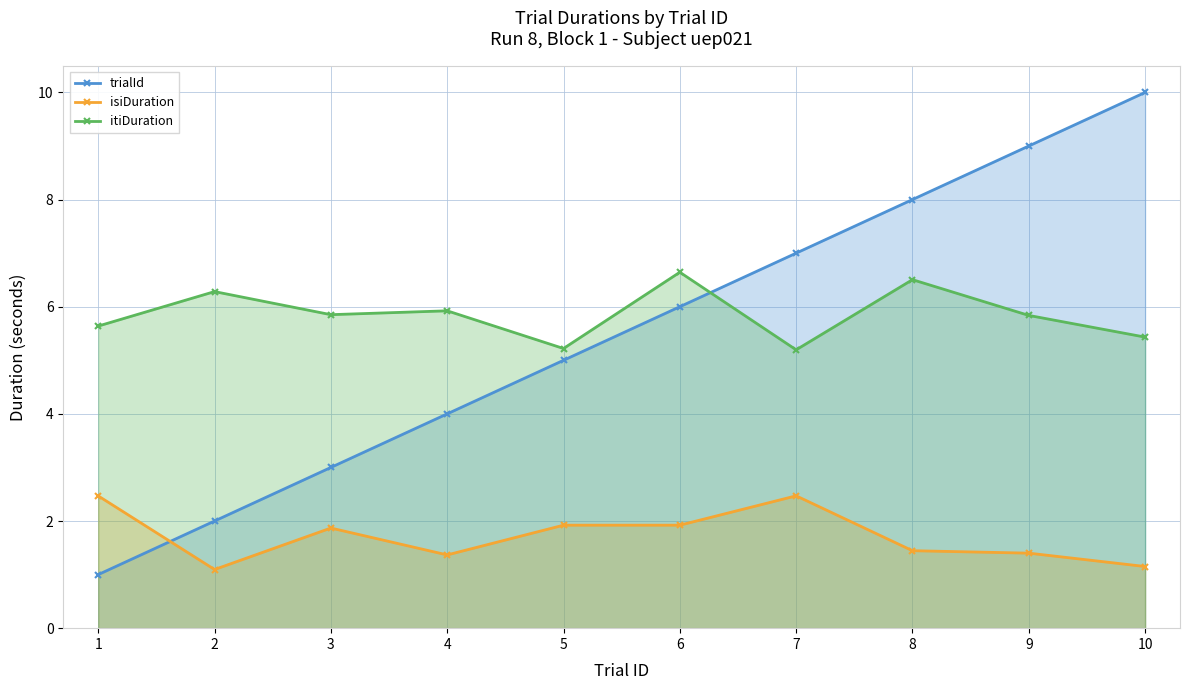

Reading left to right, extract all data points from this chart.

trialId: 1.0	2.0	3.0	4.0	5.0	6.0	7.0	8.0	9.0	10.0
isiDuration: 2.5	1.1	1.9	1.4	1.9	1.9	2.5	1.4	1.4	1.2
itiDuration: 5.6	6.3	5.9	5.9	5.2	6.6	5.2	6.5	5.8	5.4